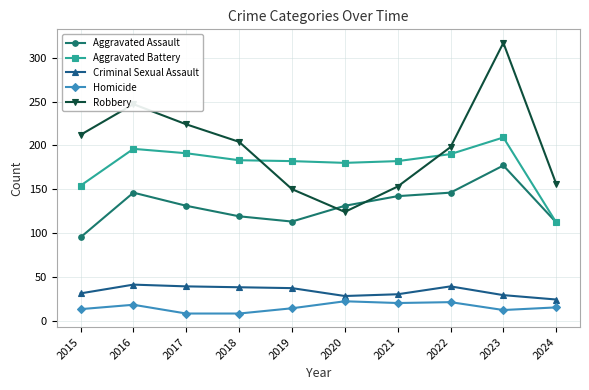

At which category does Robbery reach its first local valley?

2020